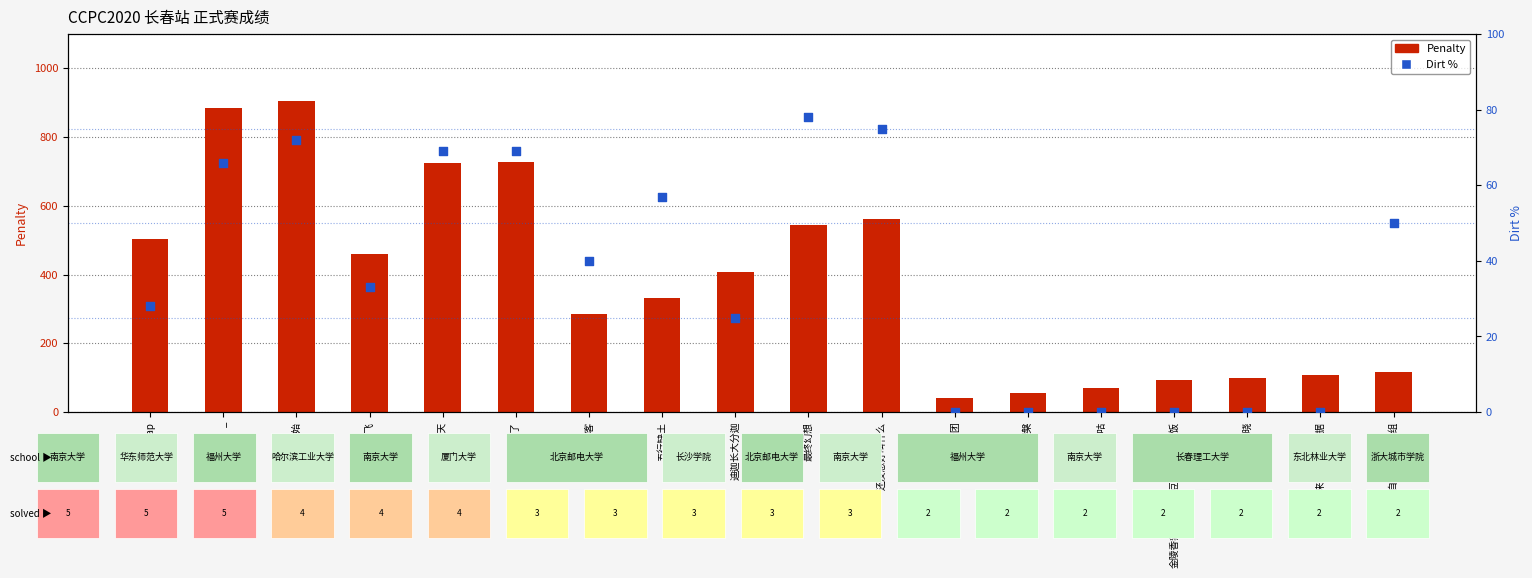

Which series has the largest Y range (max minus min)?

Penalty